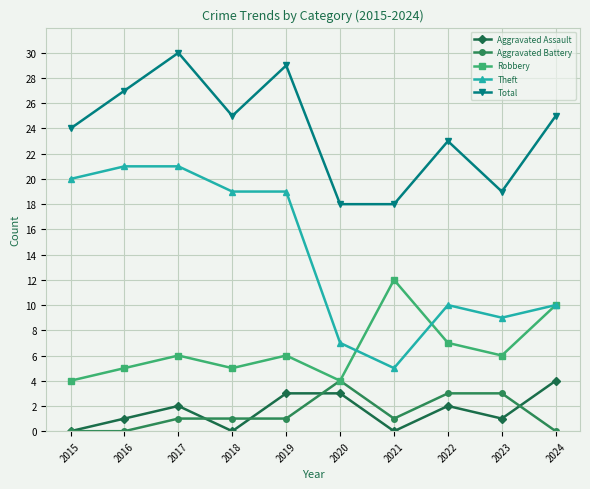

Between 2018 and 2019, which series saw the biggest shift?

Total